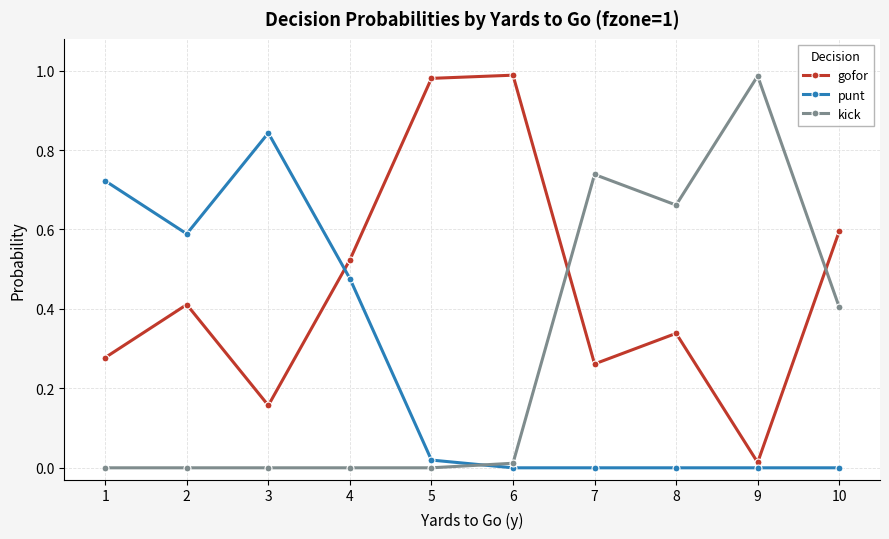

True or false: gofor and kick intersect in this chart.

True